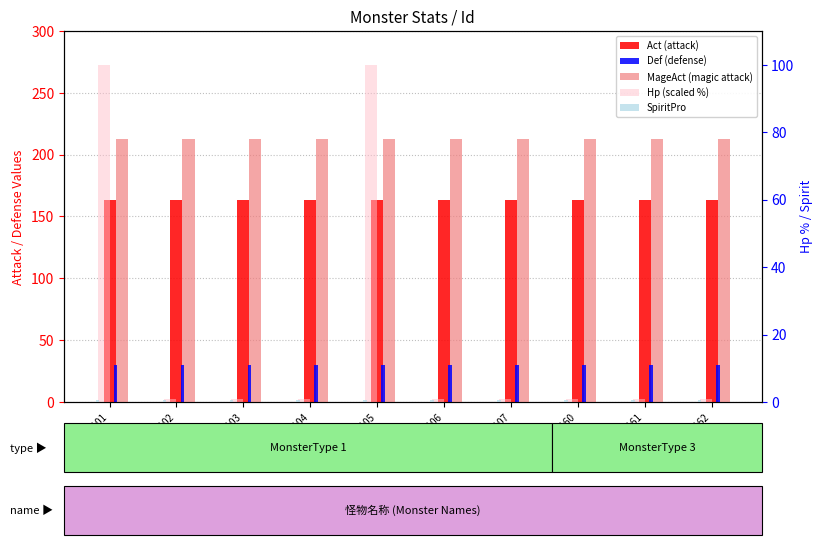

What is the total value across all series at 310105?

506.5